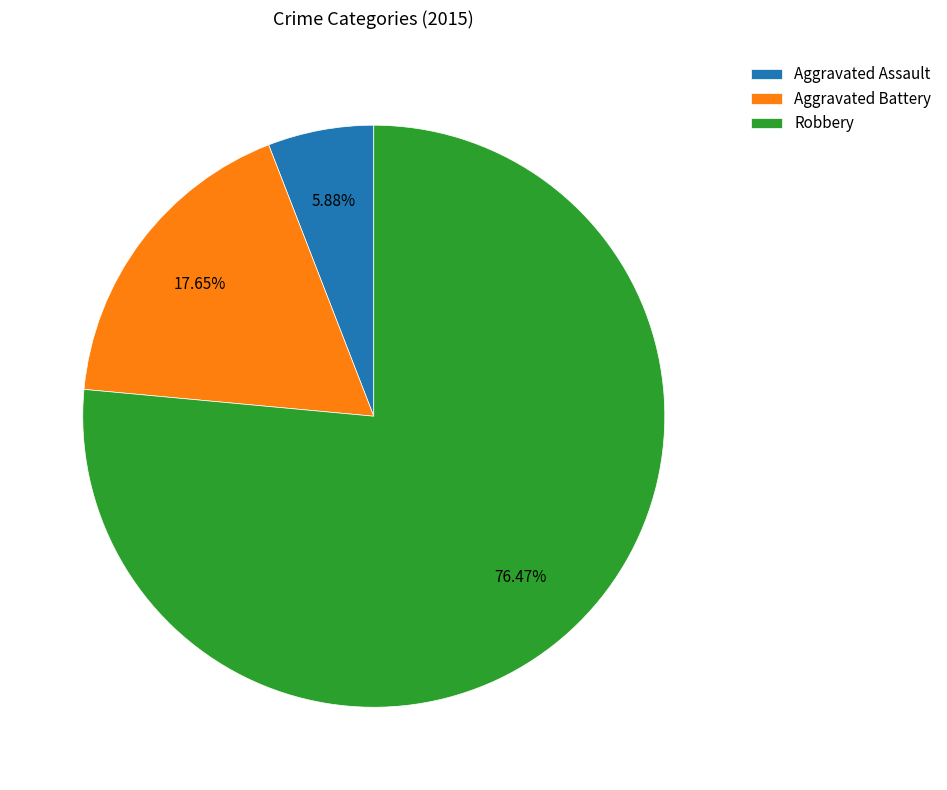

Which slice is the smallest?

Aggravated Assault